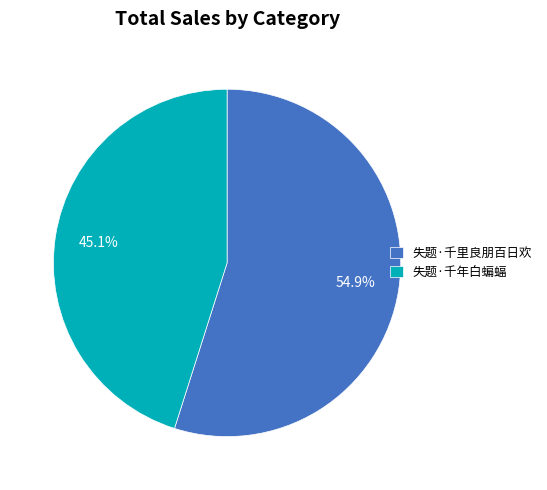

How much of the chart is everything except 失题·千年白蝙蝠?

54.9%